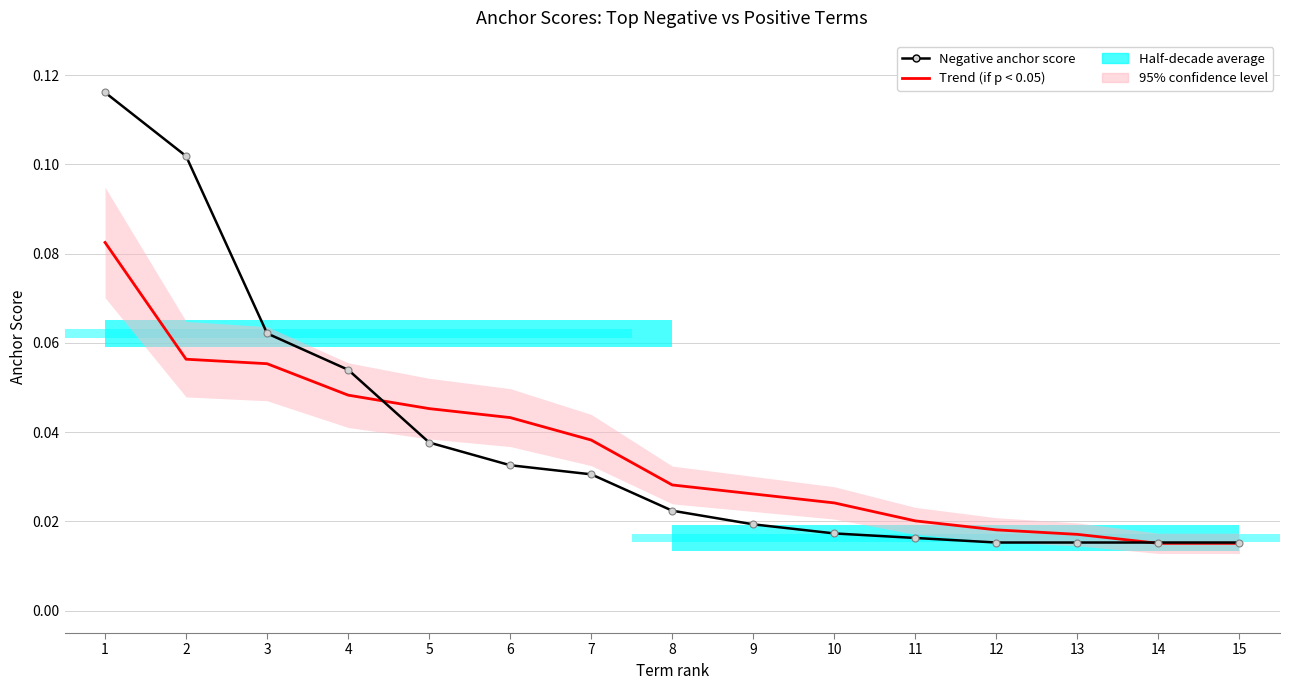

At which label does Trend (if p < 0.05) reach its peak?

1